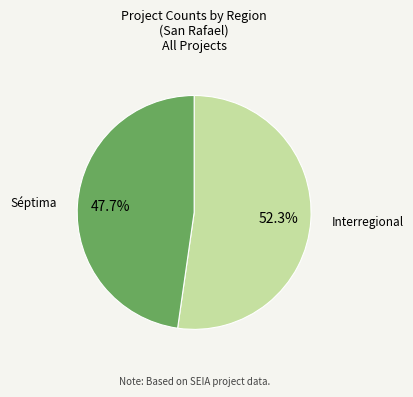

Which has a higher value, Interregional or Séptima?

Interregional